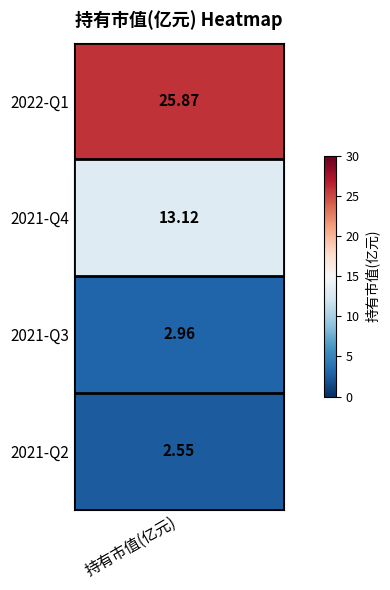

What is the ratio of the value at 1 to the value at 3?

5.1